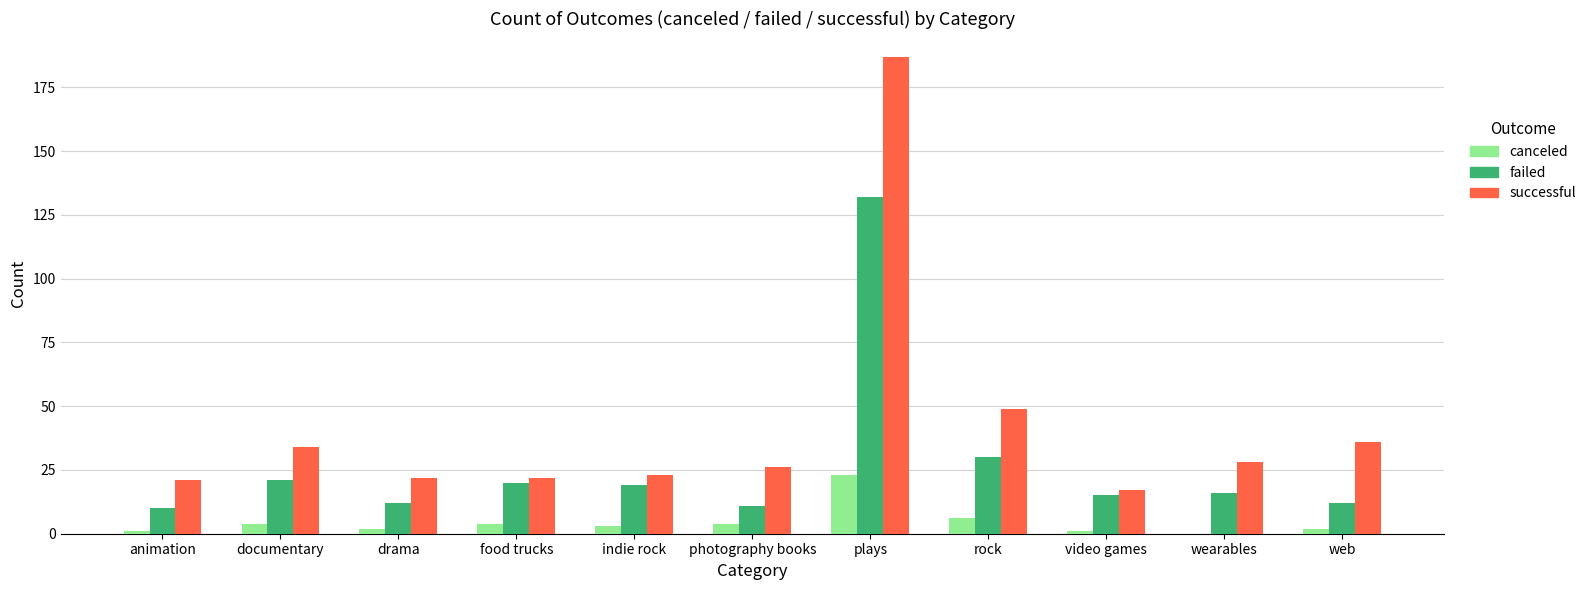

What is the sum of the canceled values at food trucks and photography books?

8